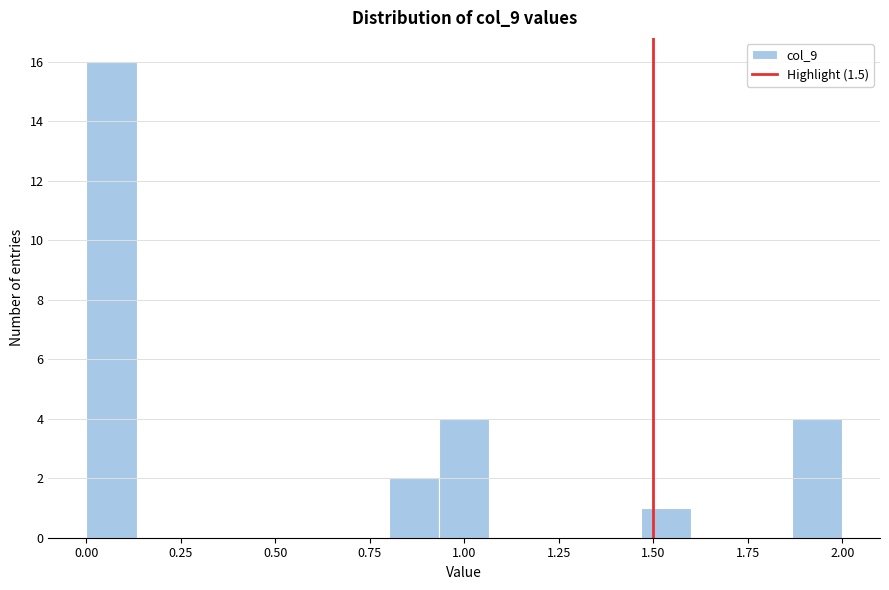

Read against the x-axis, roughly where is the centre of the tallest bar?

0.05